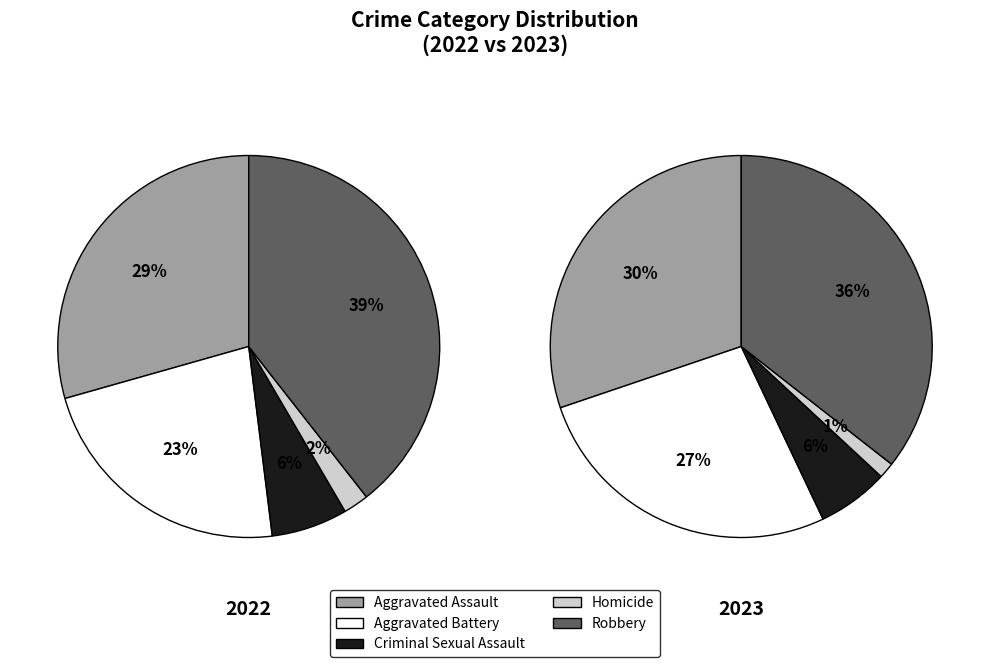

What is the largest slice in the pie chart?

Robbery